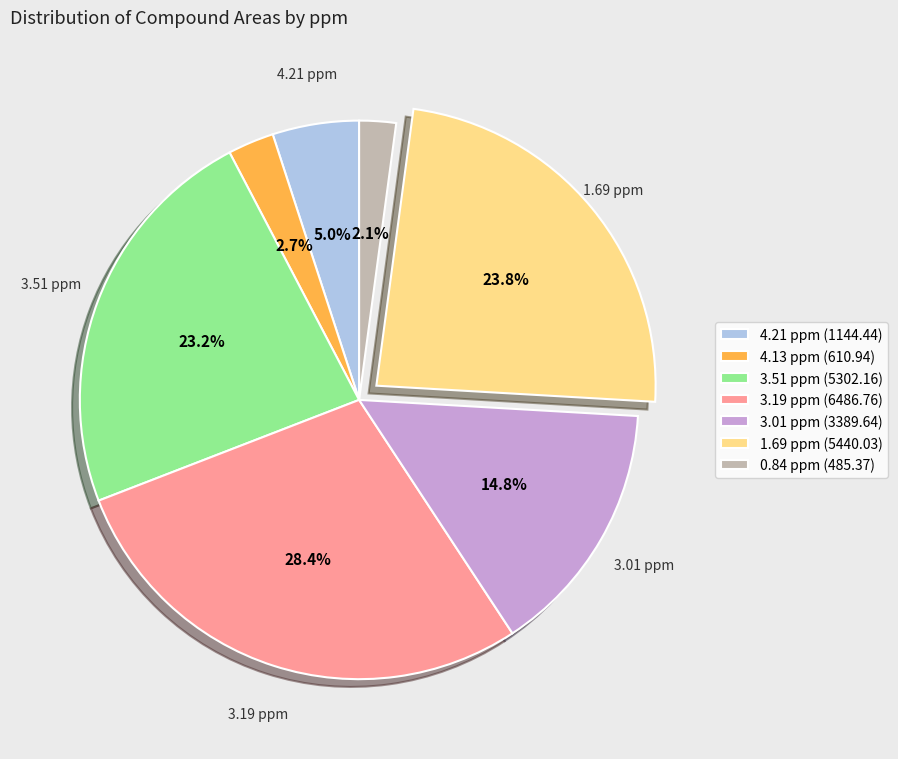

Do 4.13 ppm and 3.01 ppm together represent more than half of the pie?

No